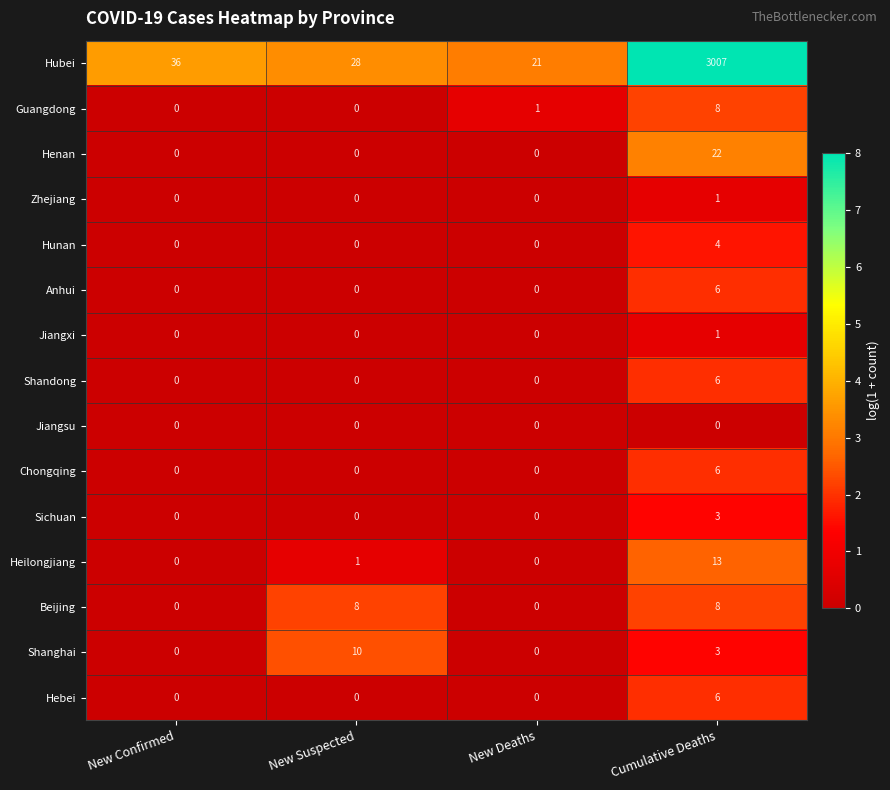

What is the difference between the maximum and second lowest values in the Hubei series?

2979